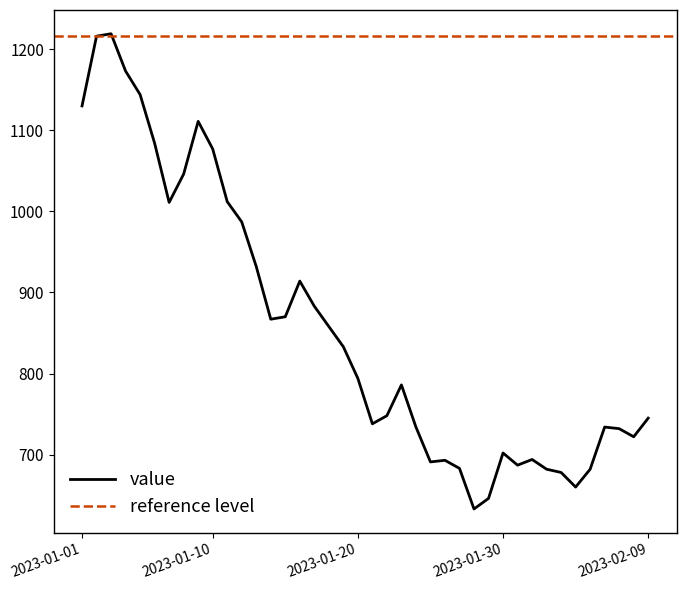

Count the number of data series in this chart.

1